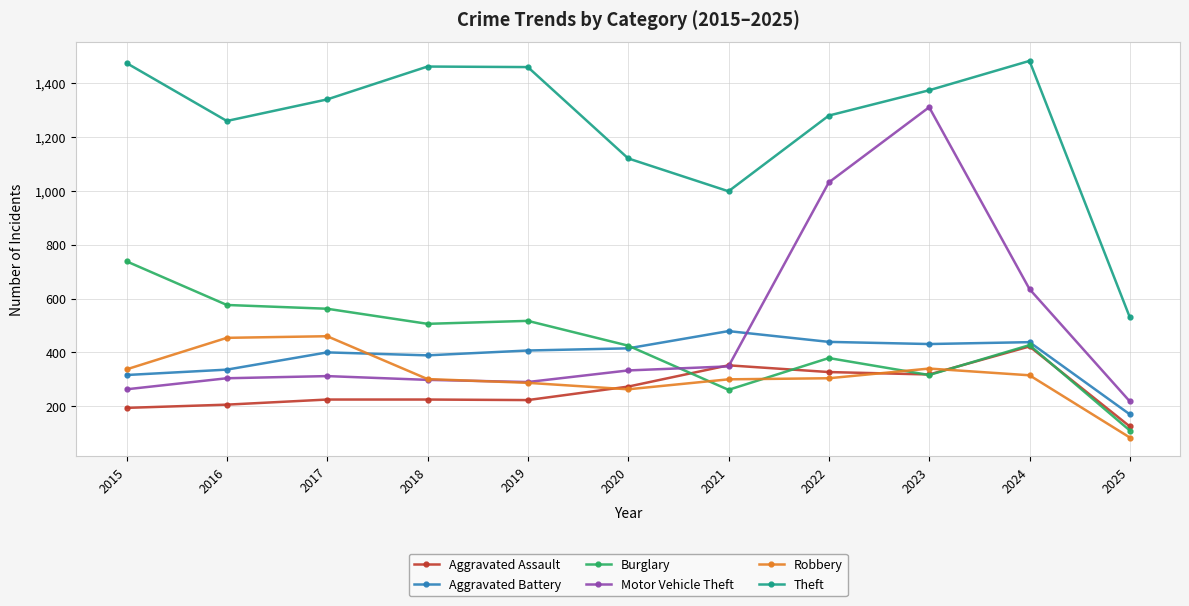

Which series ends up on top after the final intersection of Burglary and Motor Vehicle Theft?

Motor Vehicle Theft